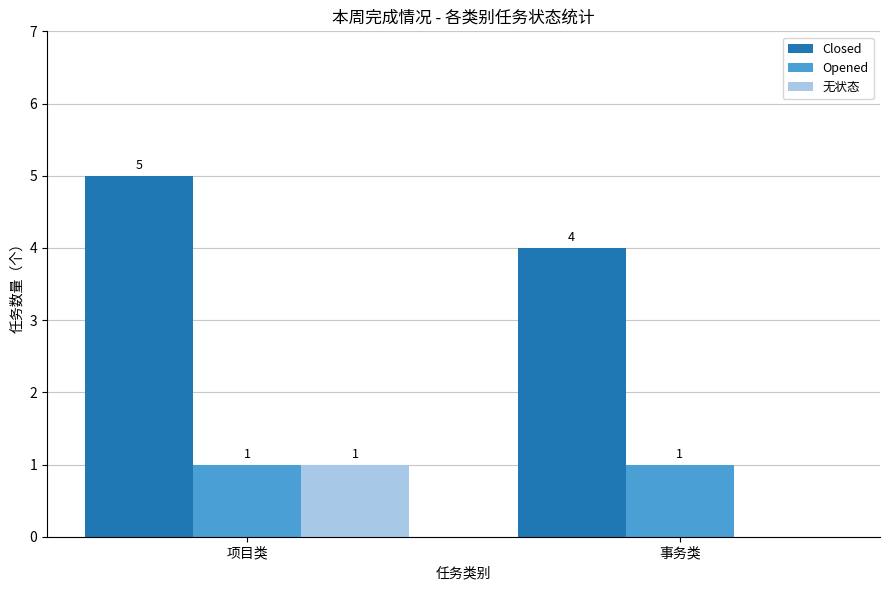

What are all the series names shown in the legend?

Closed, Opened, 无状态